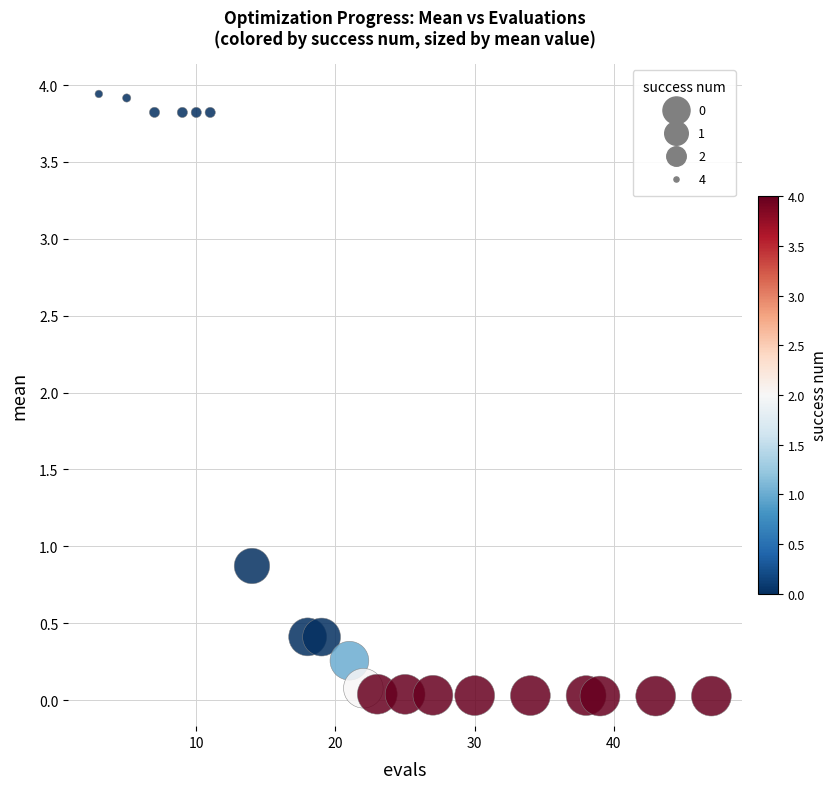

What Y value in the scatter plot is closest to 1?

0.9